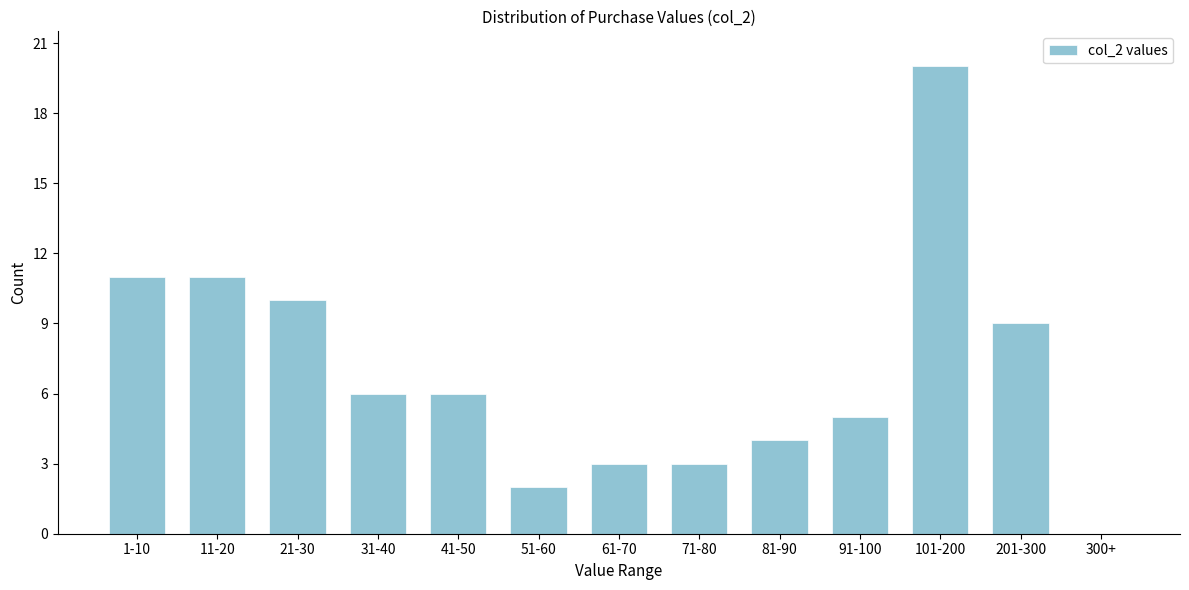

Reading left to right, list all the values displayed in this chart.

1-10=11	11-20=11	21-30=10	31-40=6	41-50=6	51-60=2	61-70=3	71-80=3	81-90=4	91-100=5	101-200=20	201-300=9	300+=0